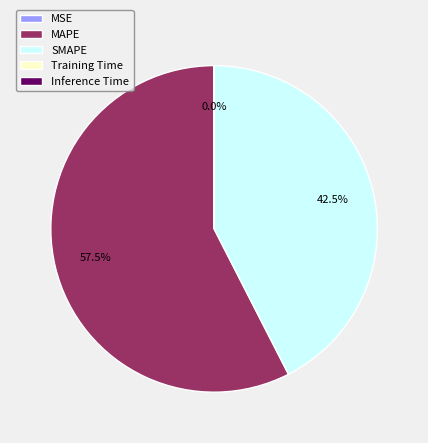

Which category has the biggest portion of the pie?

MAPE